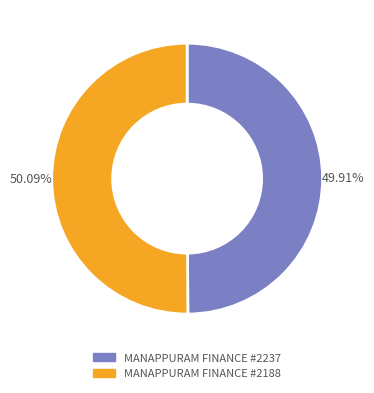

Is there any slice that represents more than half of the pie?

Yes